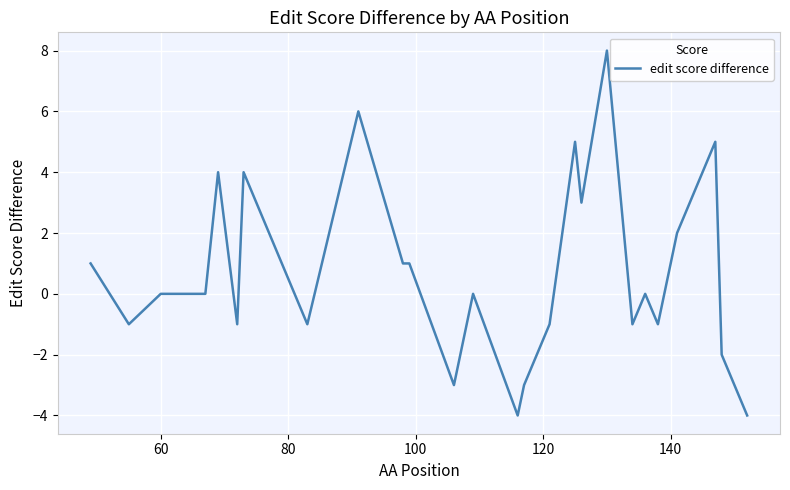

Reading left to right, list all the values displayed in this chart.

1	-1	0	0	0	4	-1	4	-1	6	1	1	-3	0	-4	-3	-1	5	3	8	-1	0	-1	2	4	5	-2	-4